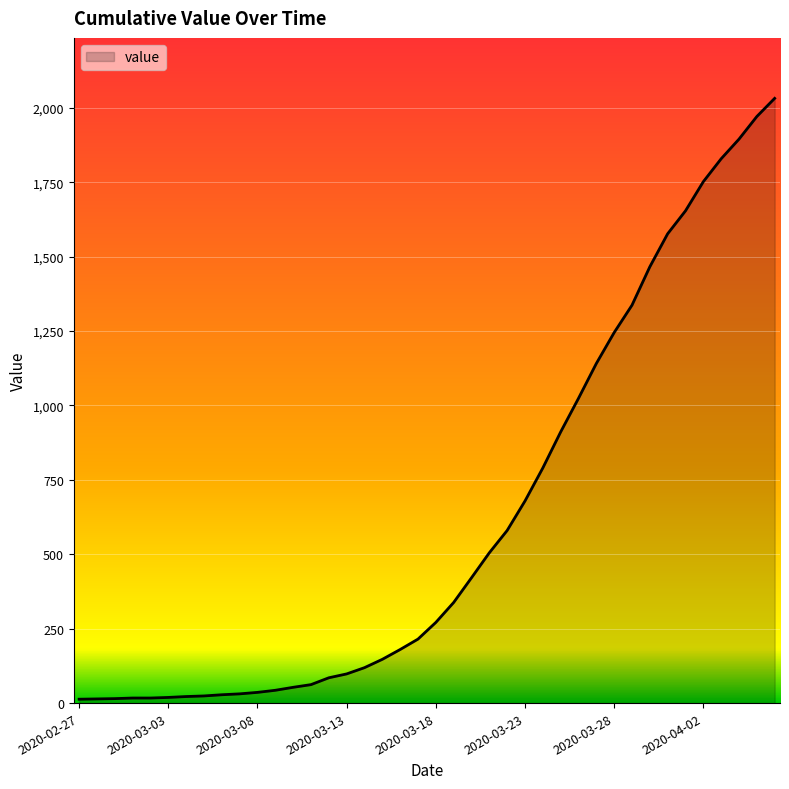

What is the greatest value displayed?

2032